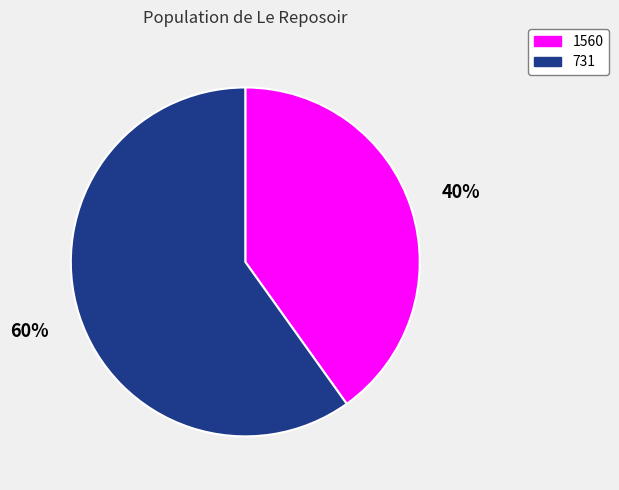

Is it true that 1560 is 40% of the pie?

True